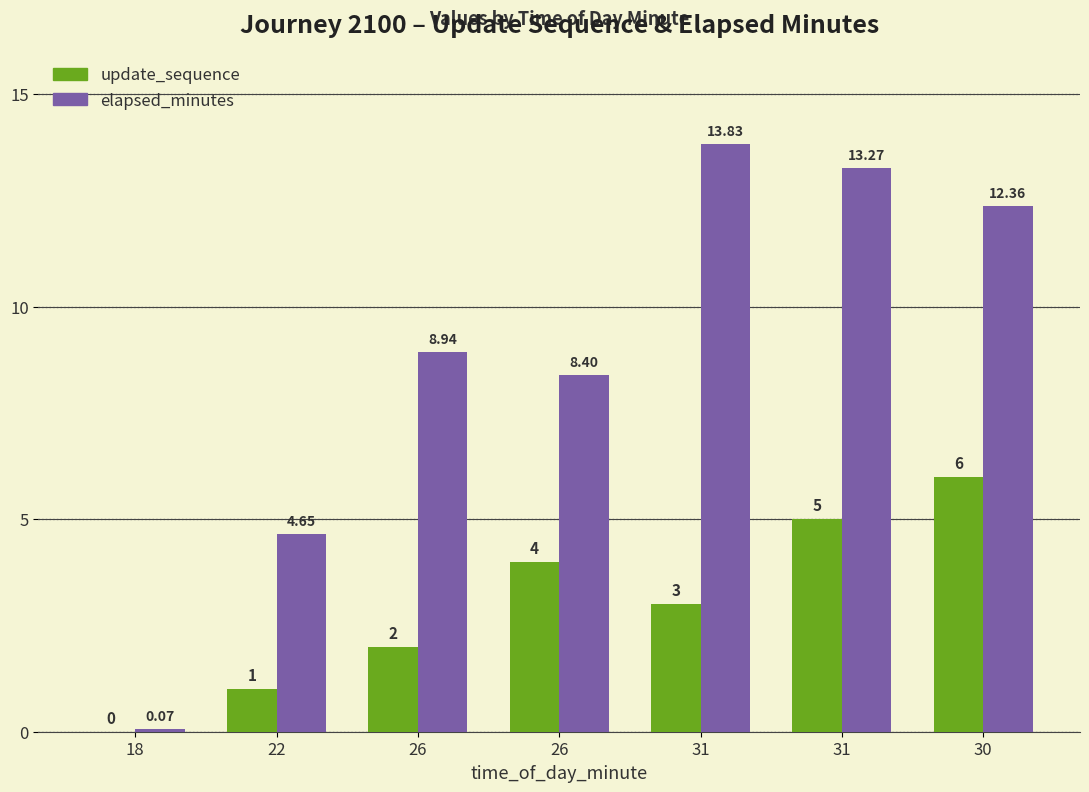

Is it true that update_sequence equals 1.0 at 22?

True